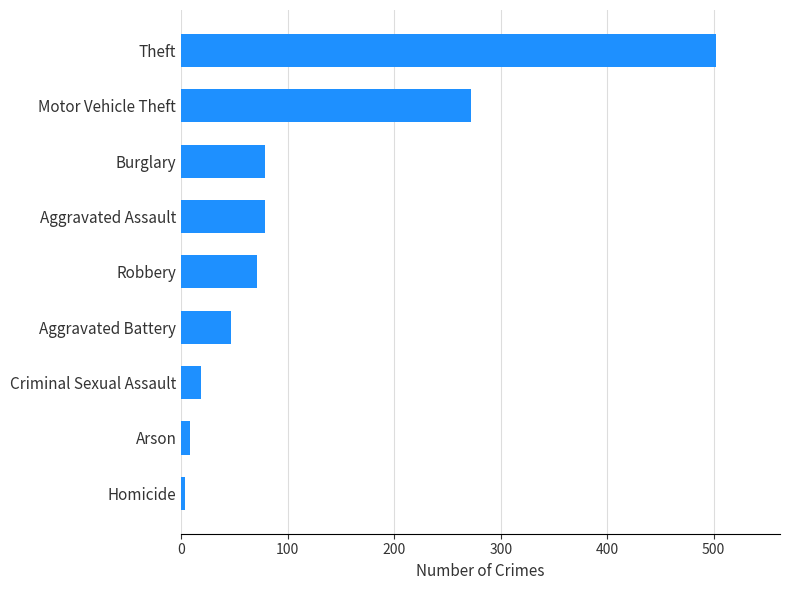

Between Theft and Homicide, which is larger?

Theft